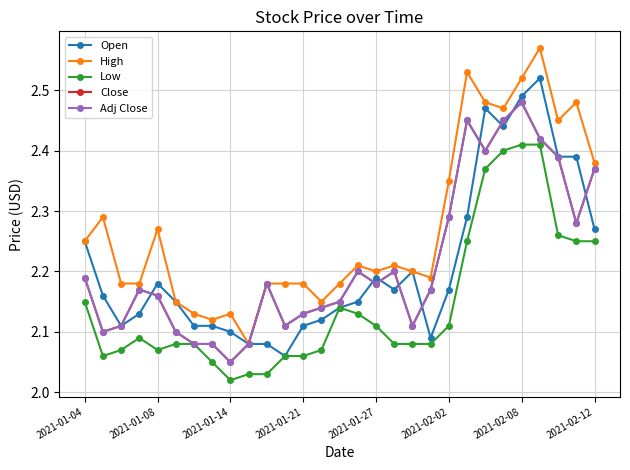

How many interior local peaks does the Open series have?

5